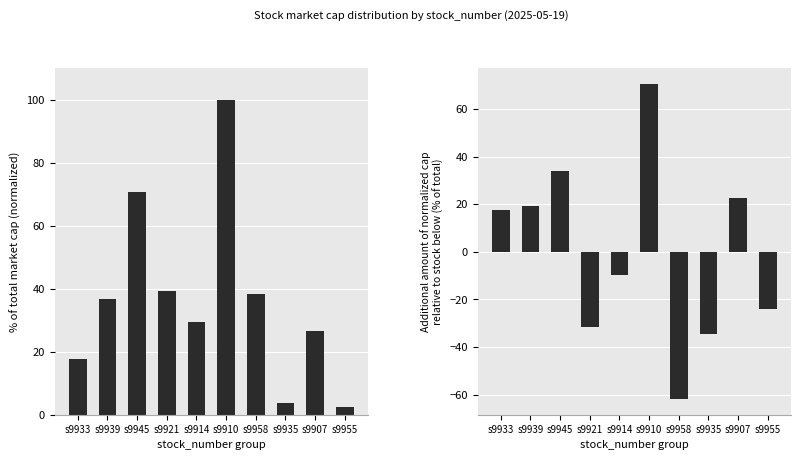

Which label corresponds to the smallest value in the chart?

s9958